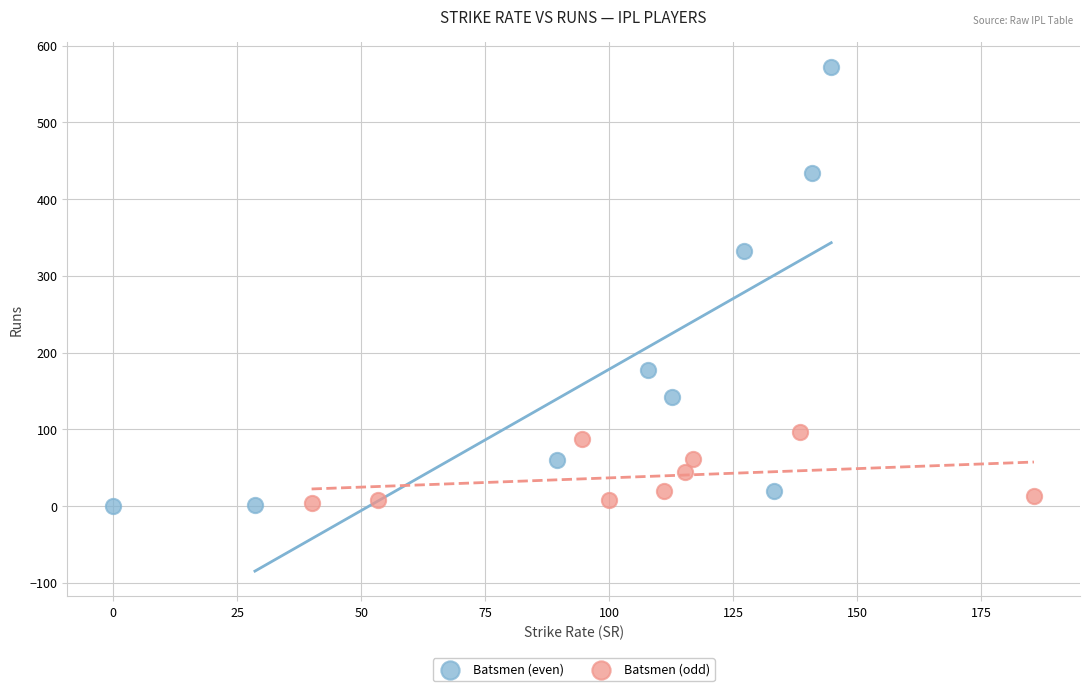

Which series reaches the maximum Y coordinate?

Batsmen (even)